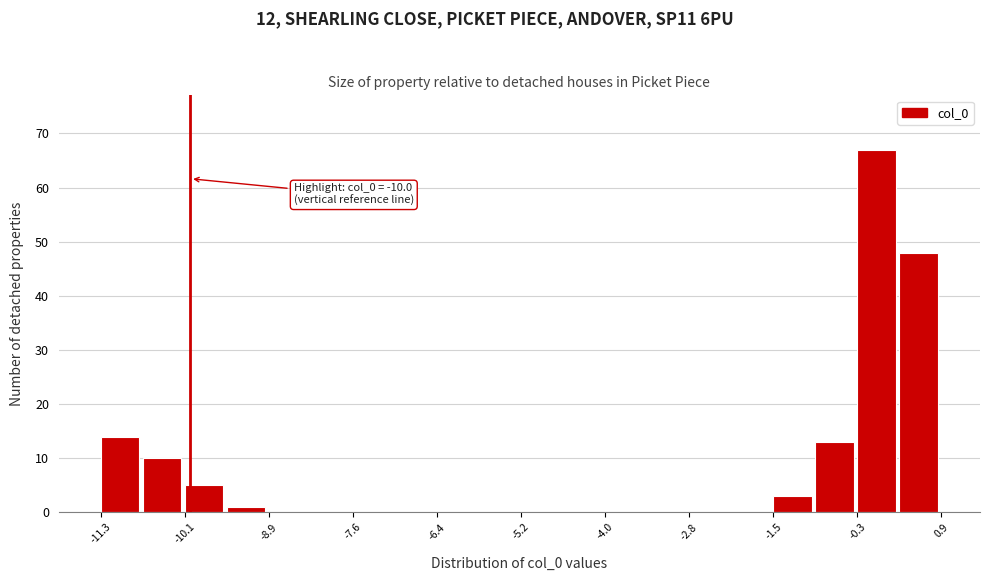

Read against the x-axis, roughly where is the centre of the tallest bar?

0.0